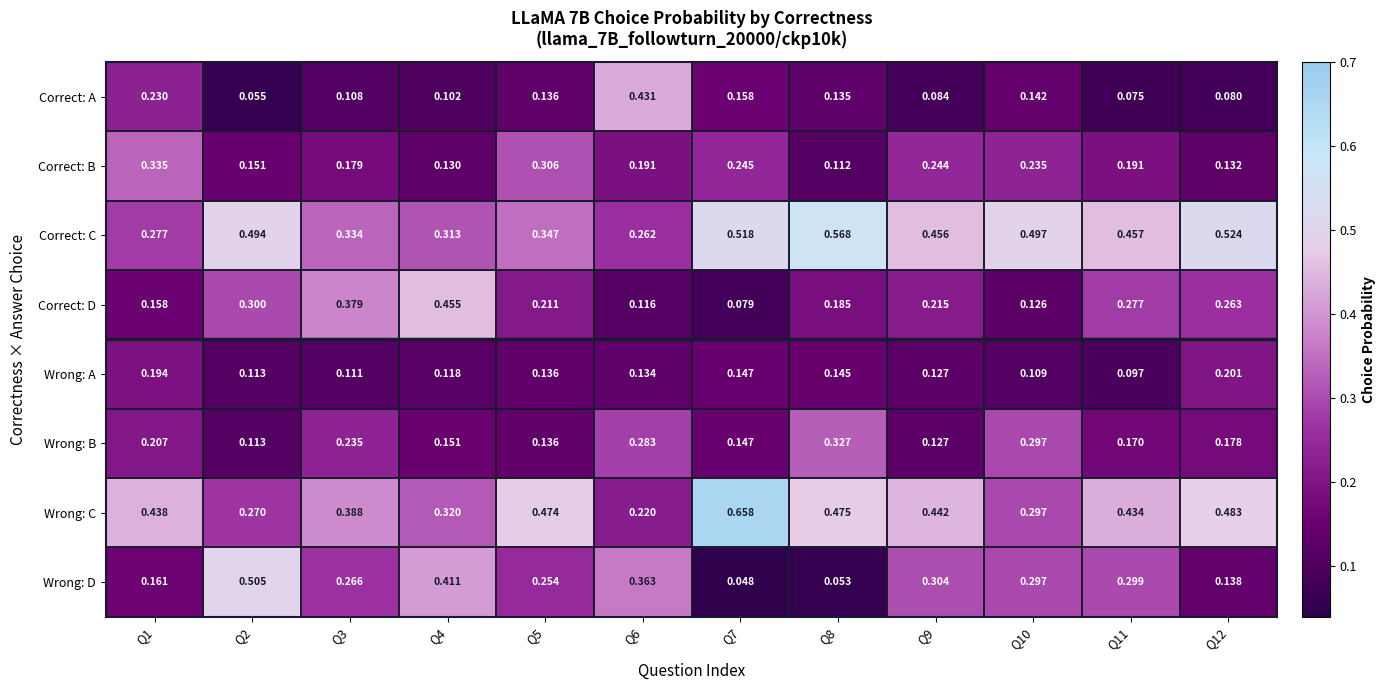

List the series in order of their peak value, lowest first.

Wrong: A, Wrong: B, Correct: B, Correct: A, Correct: D, Wrong: D, Correct: C, Wrong: C